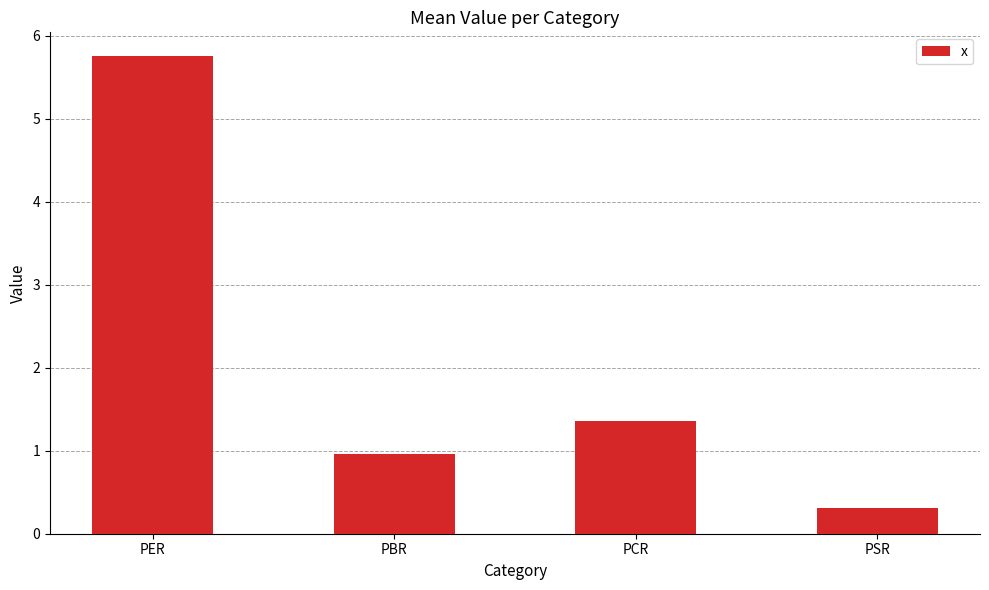

Reading left to right, extract all data points from this chart.

5.8	1.0	1.4	0.3